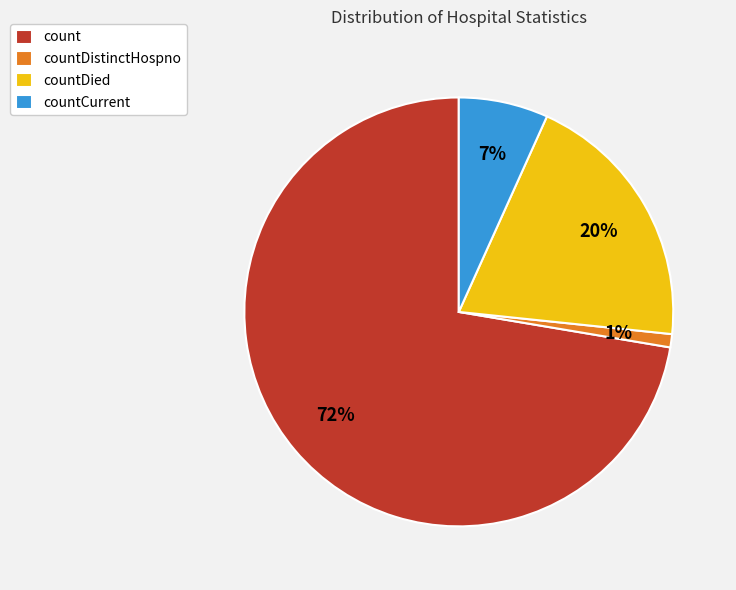

Approximately how many times larger is the value at countDistinctHospno compared to countDied?

0.1